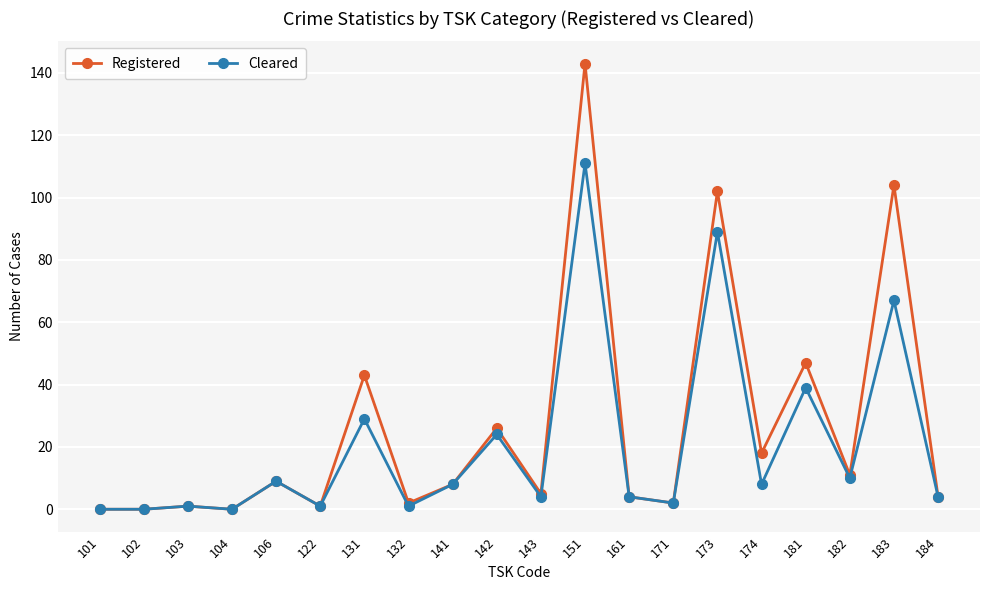

Where is Cleared nearest to the value 55?

183